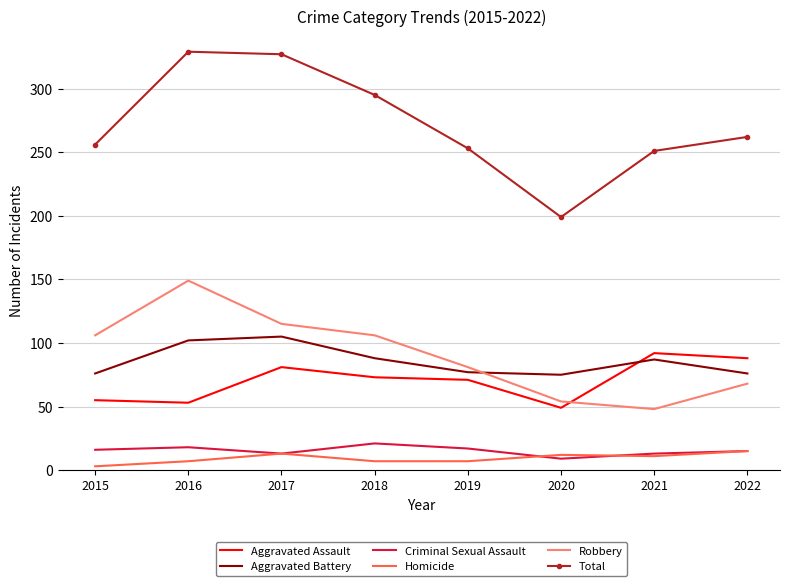

The Robbery series shows 68 at 2022. True or false?

True